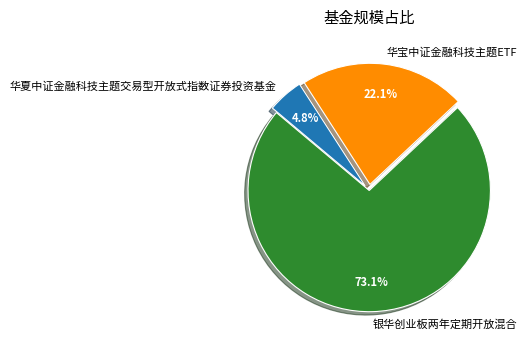

Count the number of slices in the pie.

3